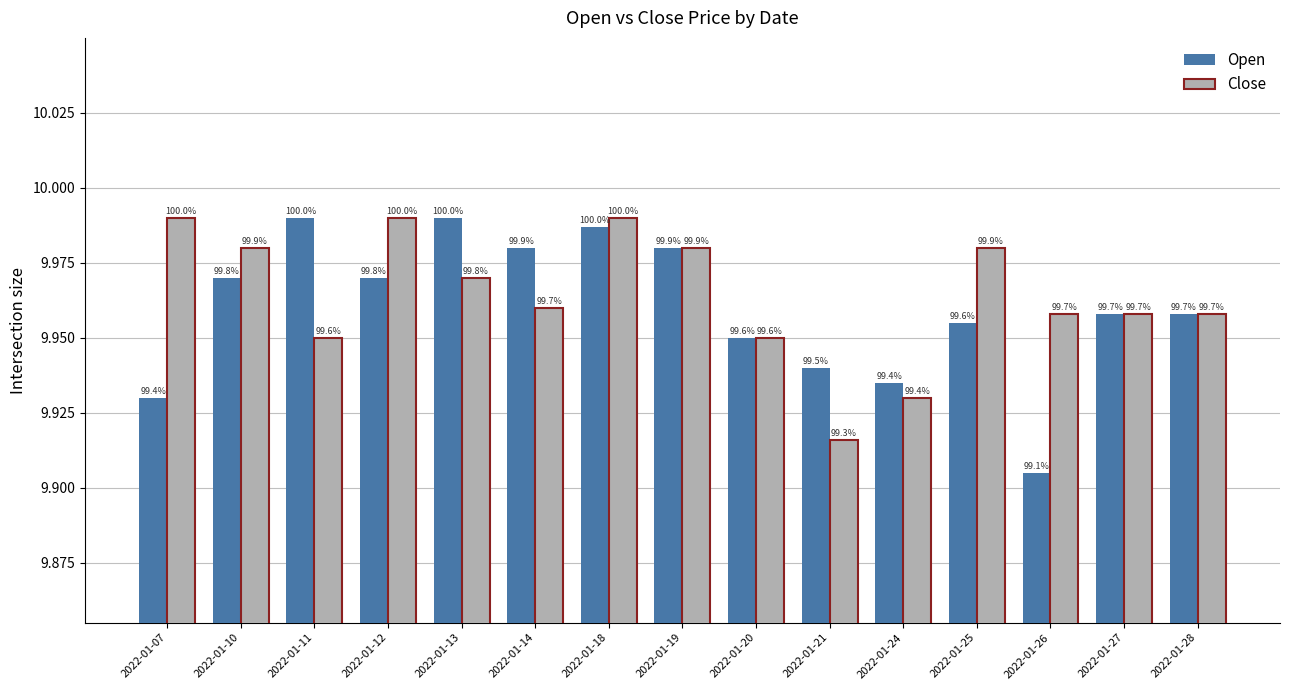

The Close series shows 9.9 at 2022-01-20. True or false?

True